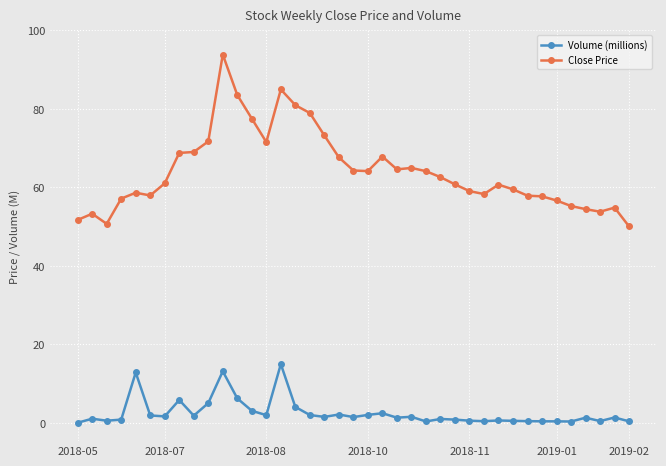

What is the maximum value for Volume (millions)?

15.0